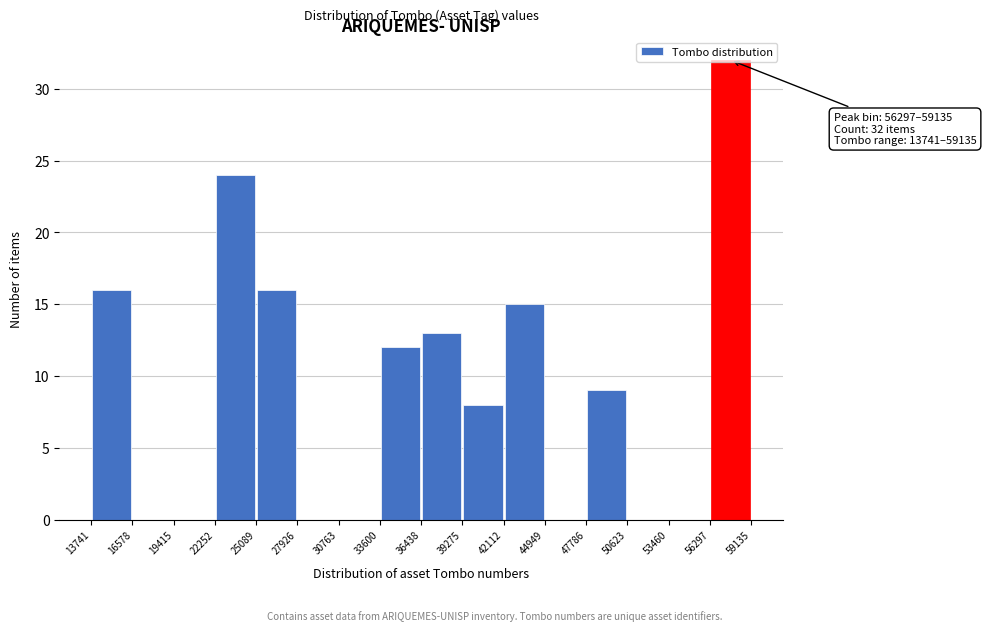

Which range on the x-axis has the tallest bar?

56297 to 59135